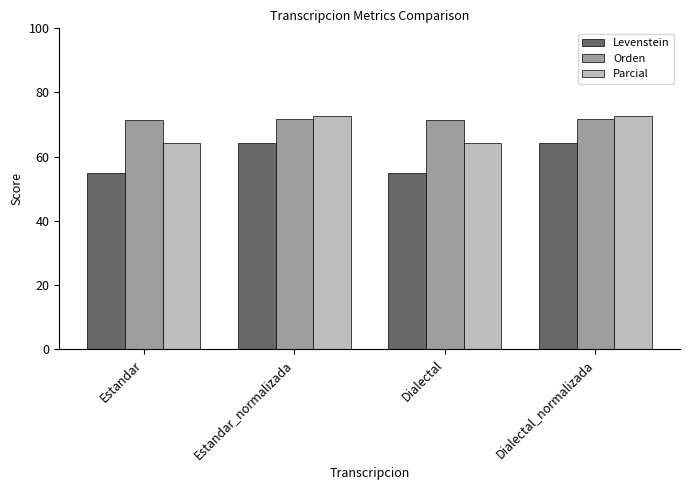

List the series in order of their overall mean, highest first.

Orden, Parcial, Levenstein